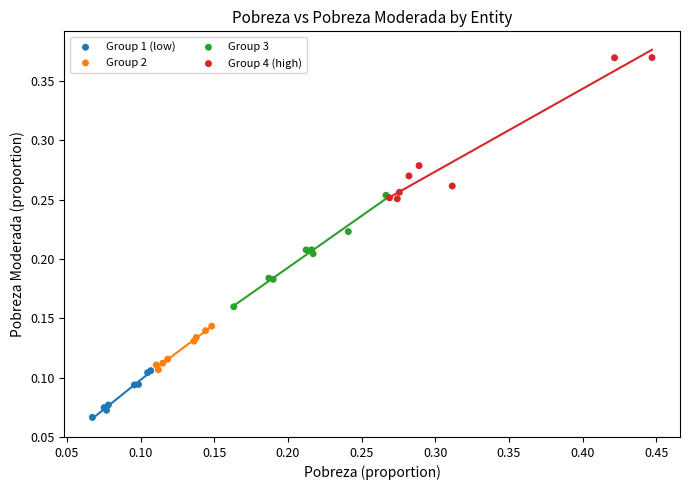

Which series has the largest Y range (max minus min)?

Group 4 (high)